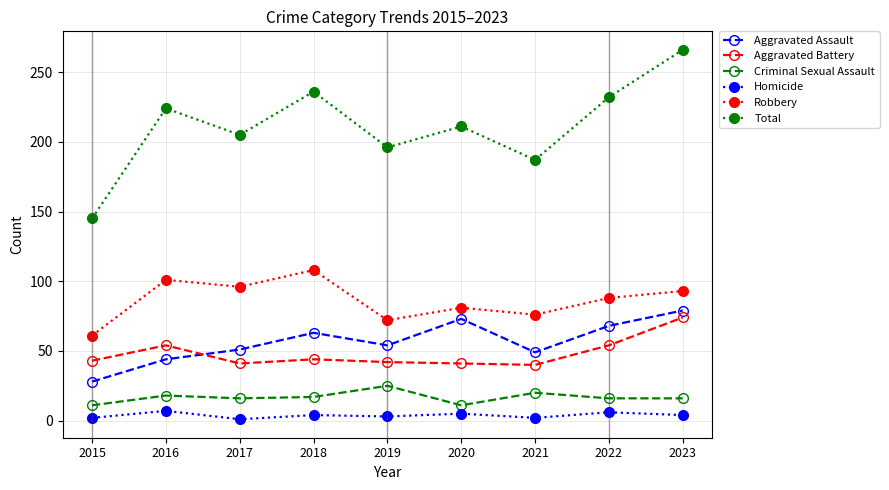

The Criminal Sexual Assault series shows 7 at 2018. True or false?

False